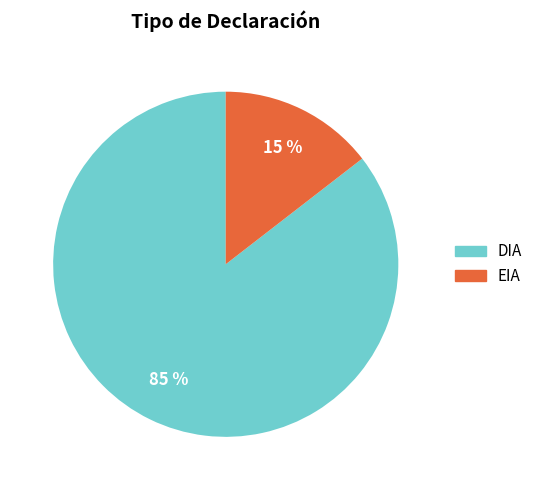

Count the number of slices in the pie.

2